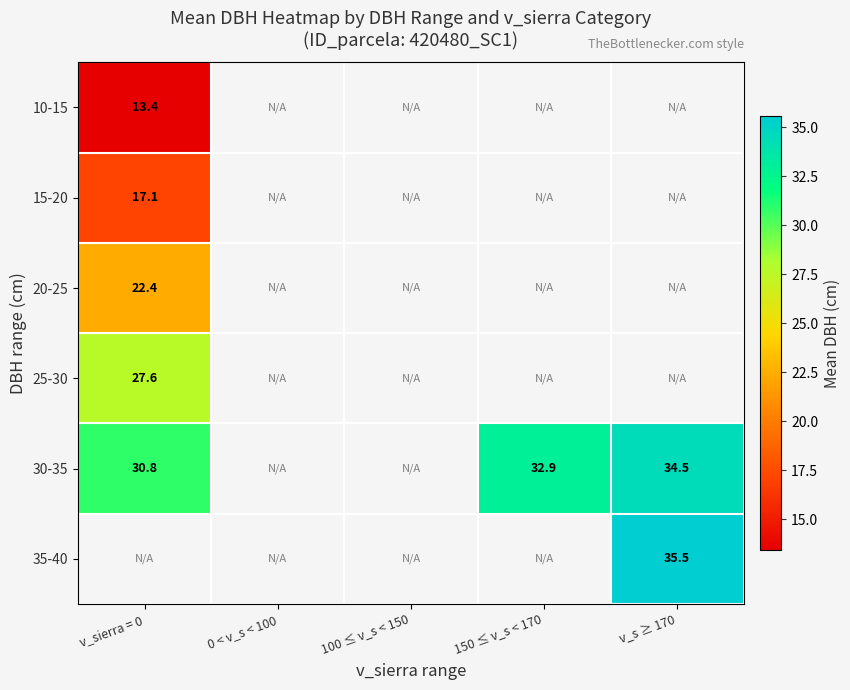

What is the maximum value shown in the chart?

35.5